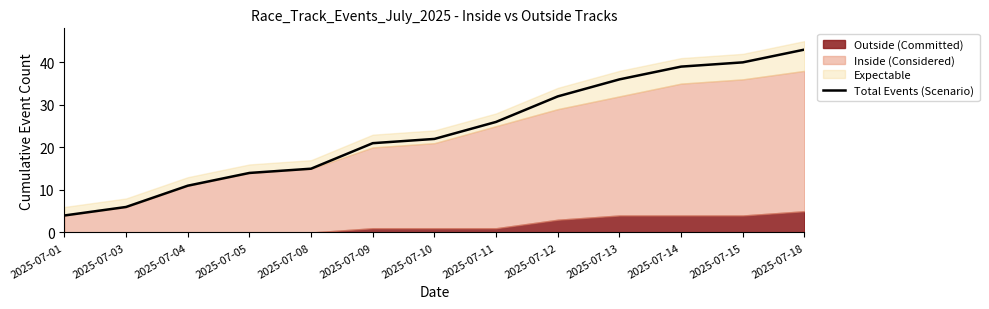

Is it true that the value at 2025-07-04 is 11?

True